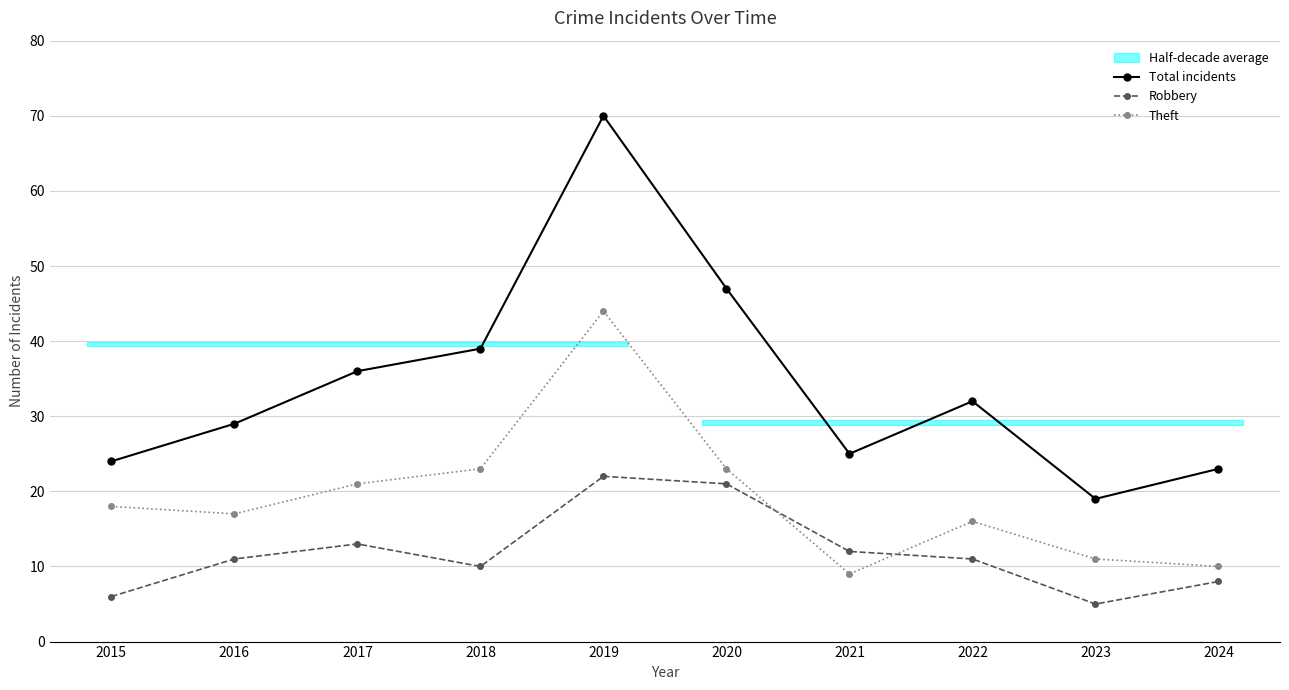

True or false: Total incidents and Robbery cross at least once.

False